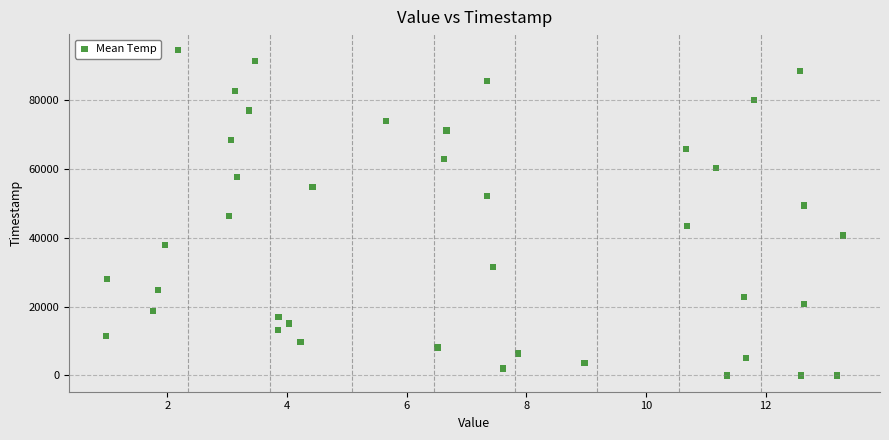

What is the range of Y values (max minus min)?

94462